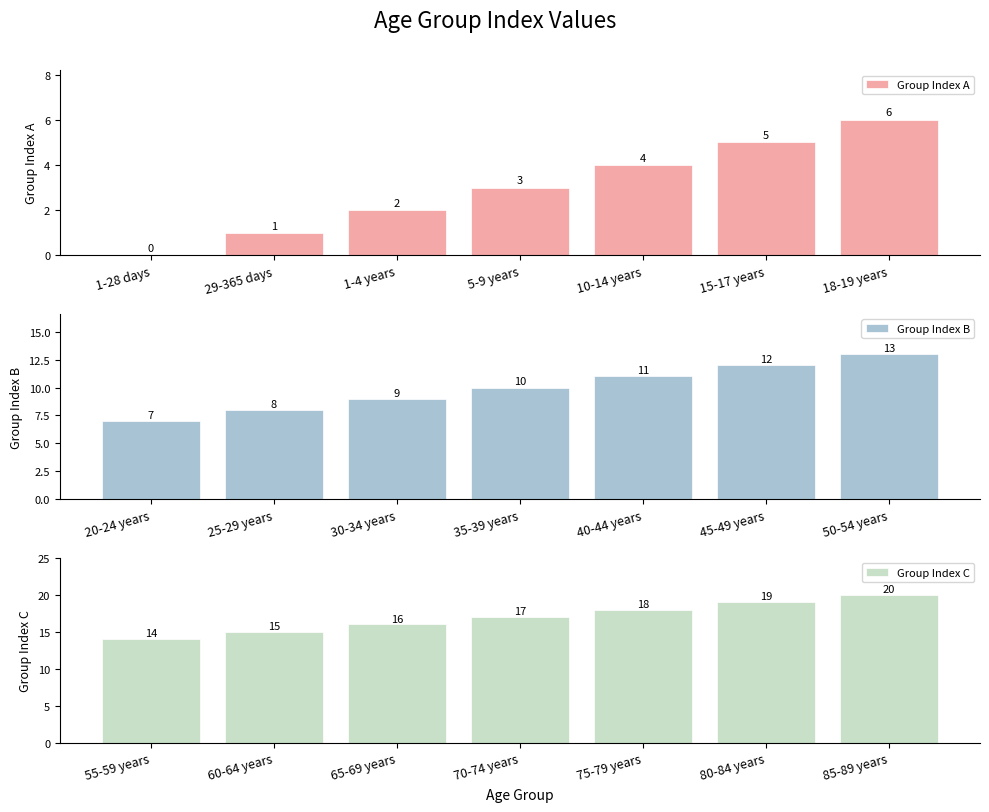

Which has a higher value, 5-9 years or 18-19 years?

18-19 years